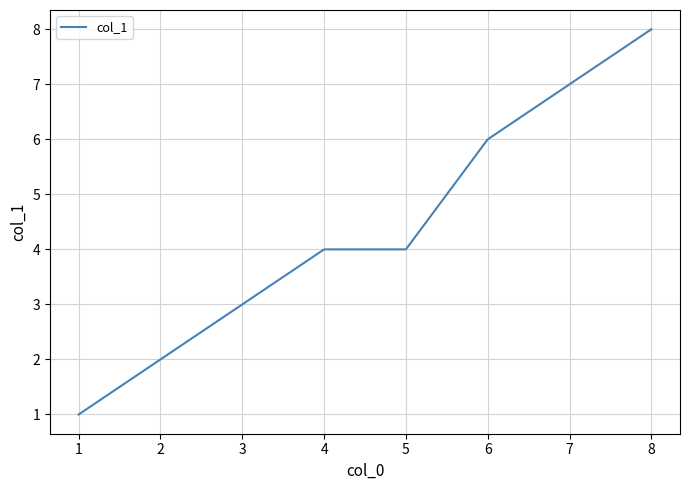

Which has a higher value, 5 or 2?

5